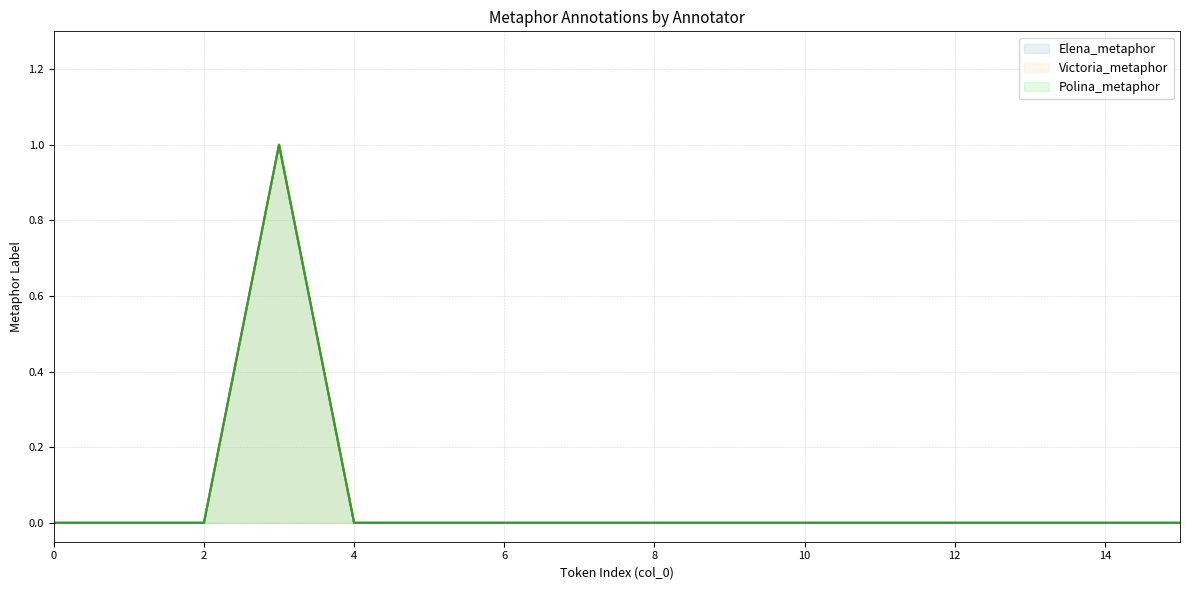

What is the sum of all Victoria_metaphor values?

1